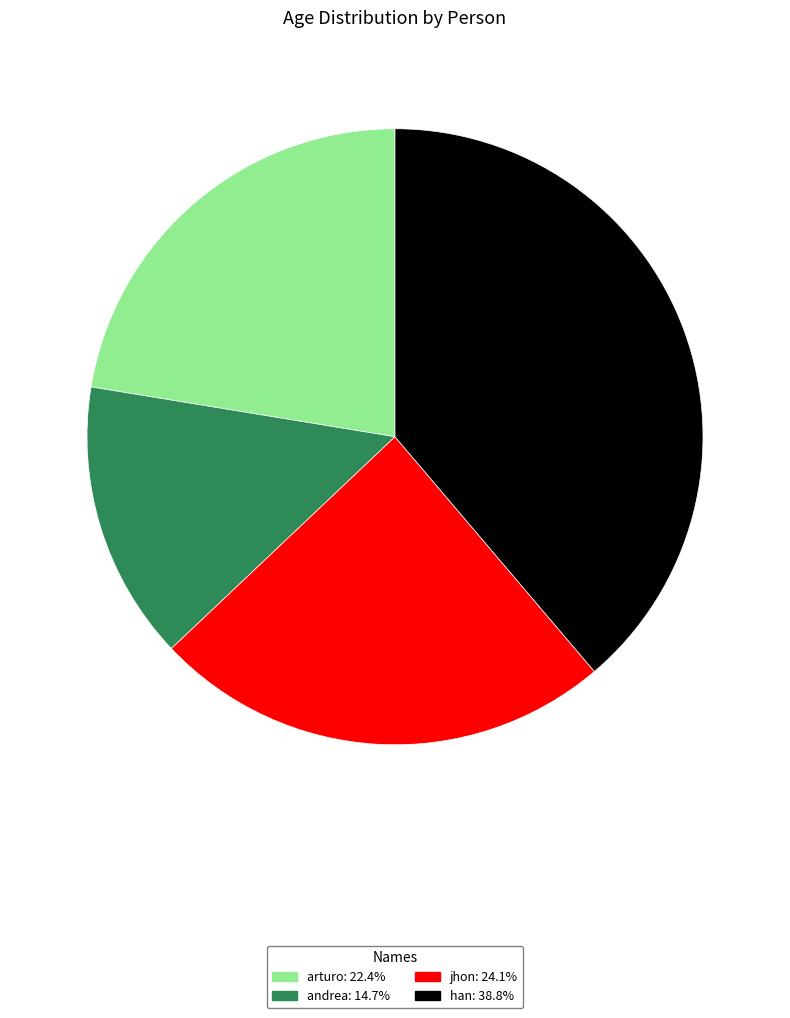

Do jhon: 24.1% and arturo: 22.4% together represent more than half of the pie?

No